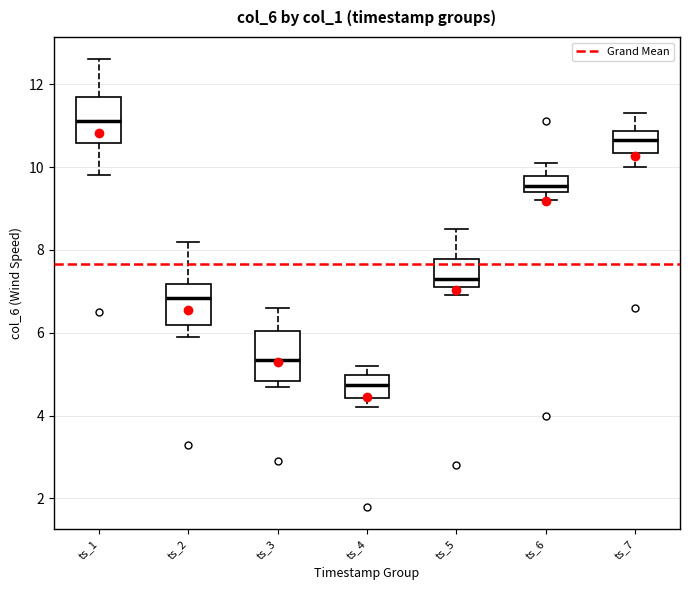

Where is the lower edge of the box for ts_3 on the y-axis? The values are not printed on the chart, so give them approximately, as read against the axis.

4.8